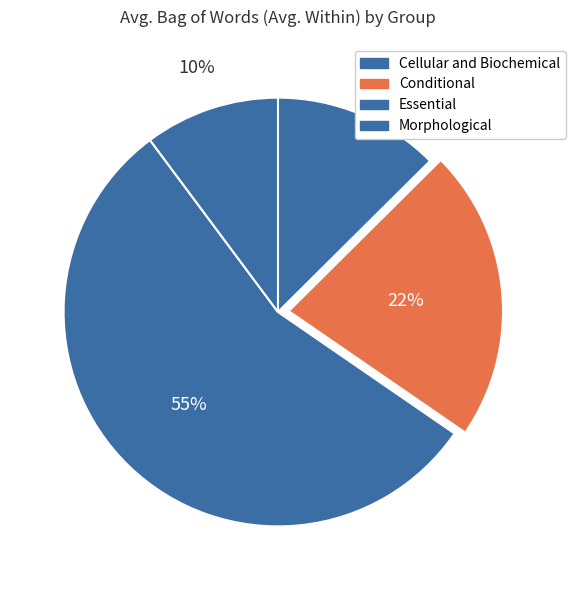

Is there a majority slice in this chart?

Yes